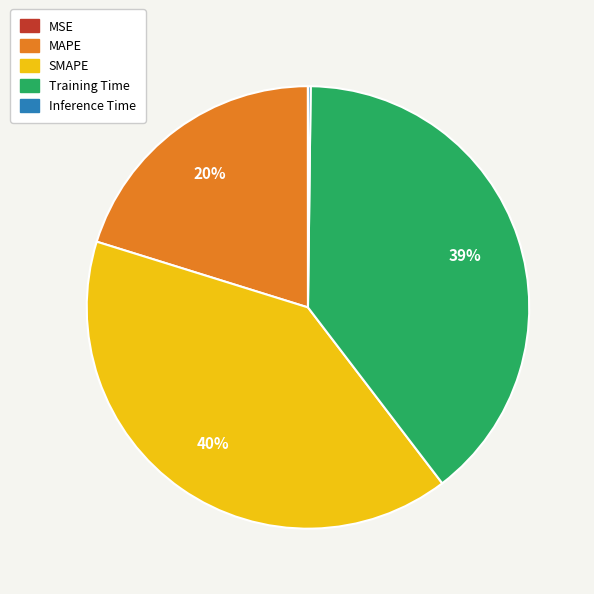

Does Training Time account for over 50% of the chart?

No